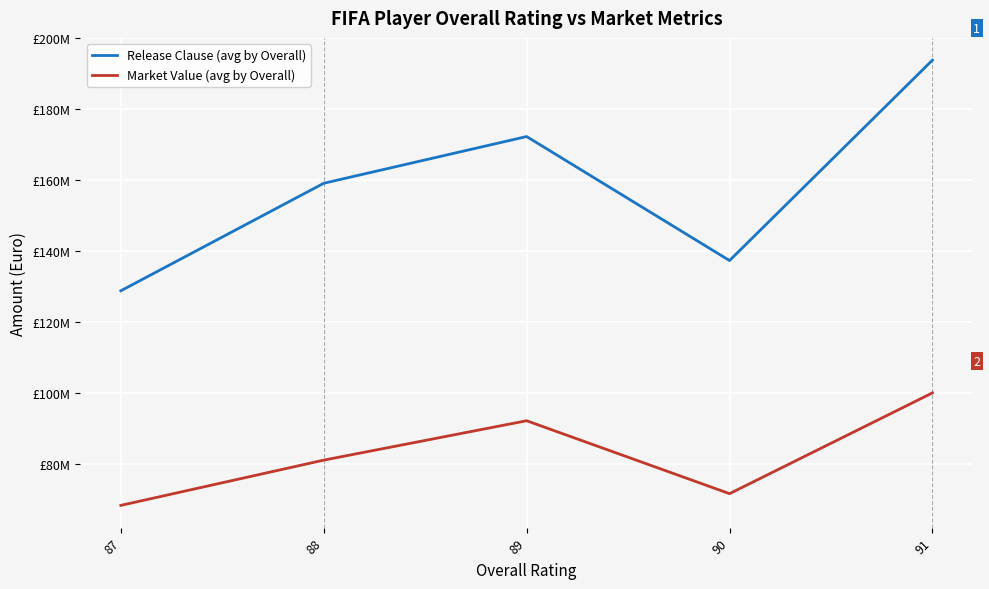

Is the value of Release Clause (avg by Overall) at 87 greater than the value of Market Value (avg by Overall) at 90?

Yes